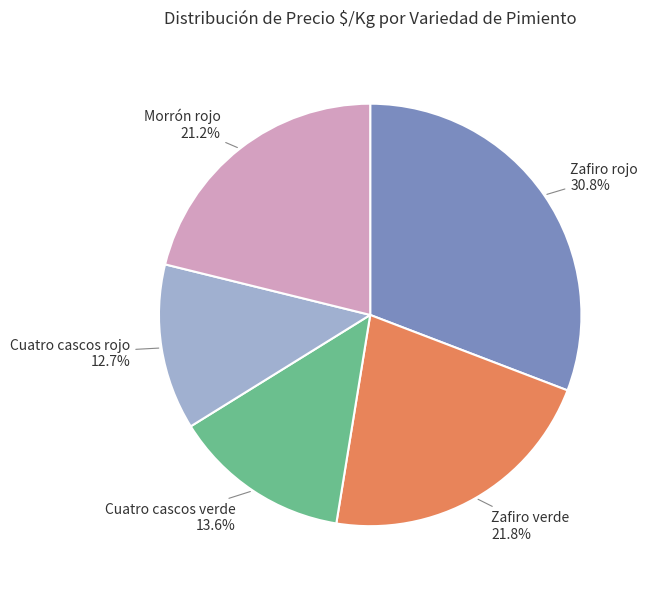

Is there a majority slice in this chart?

No